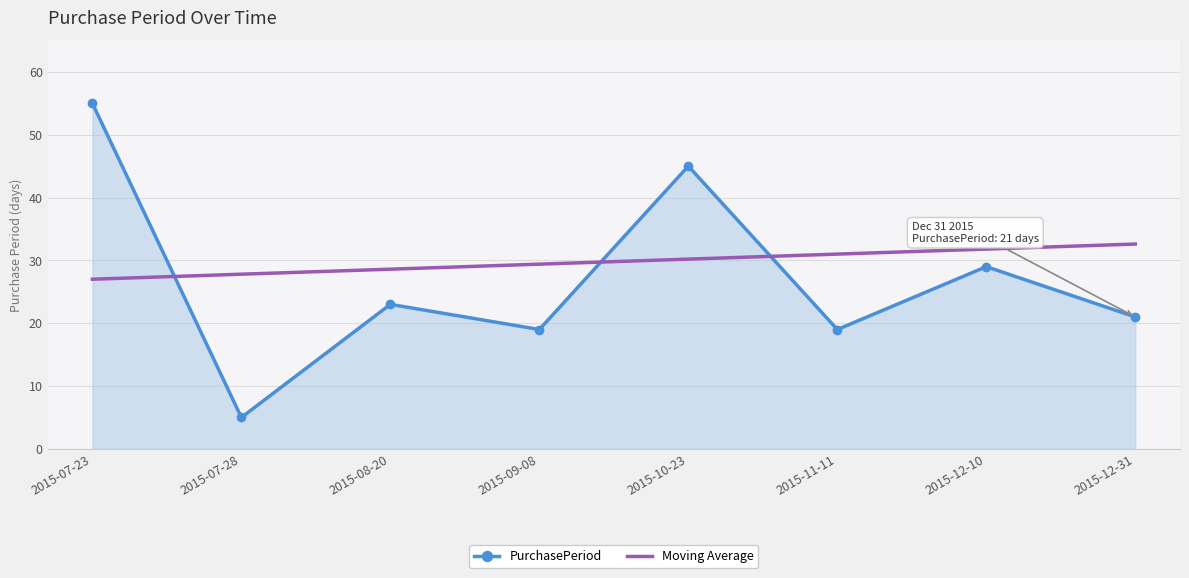

Where is PurchasePeriod nearest to the value 30?

2015-12-10